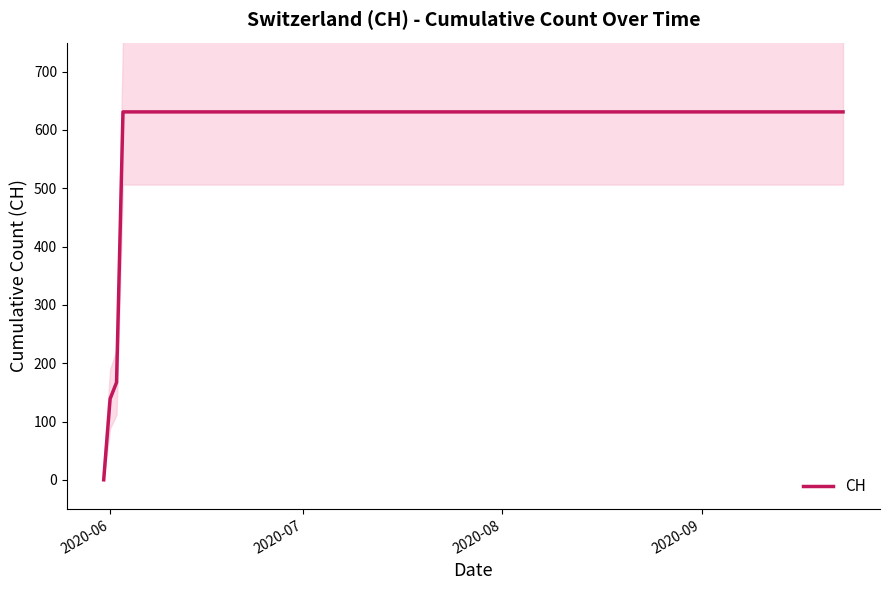

What is the label of the 17th point from the right?

2020-09